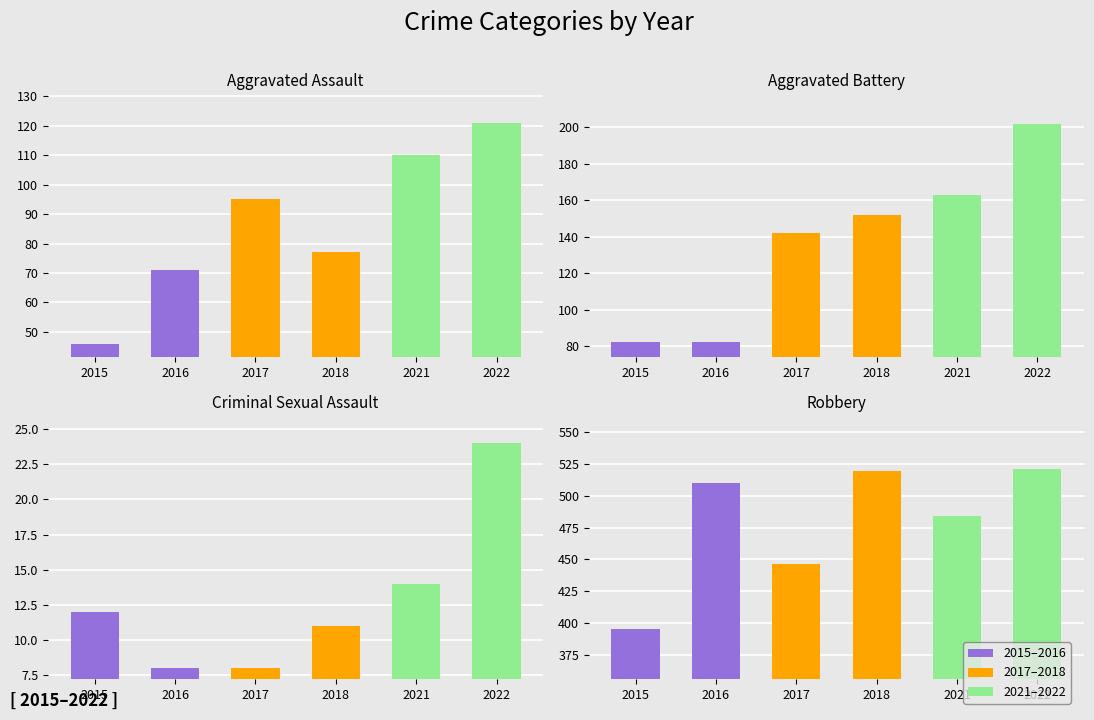

What is the difference between the second highest and second lowest values in the Aggravated Battery series?

81